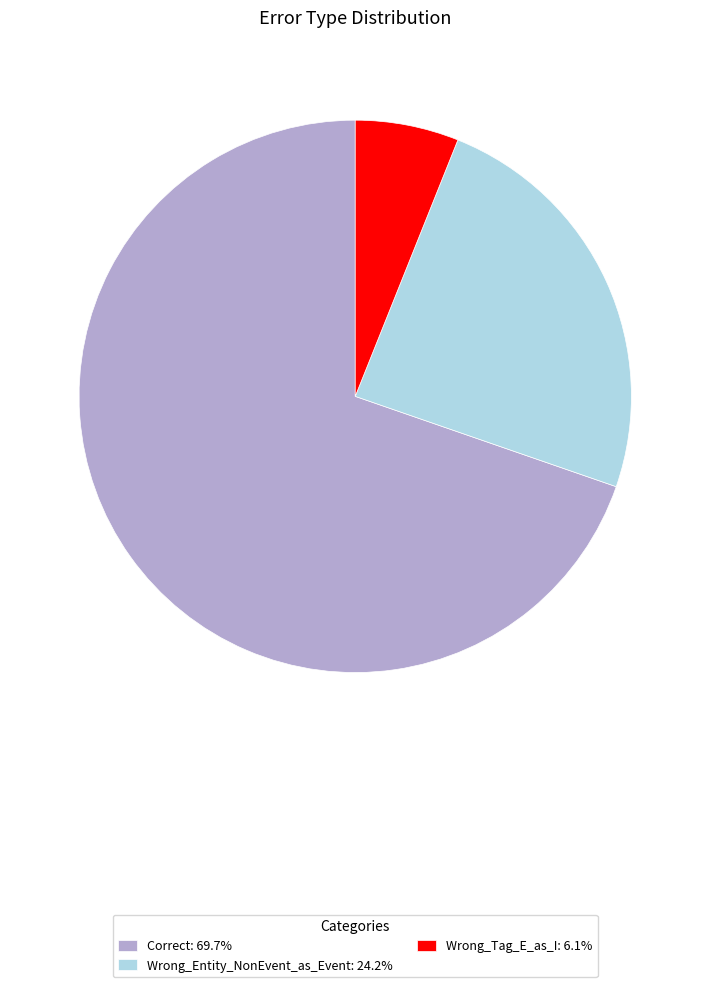

How many slices are in this pie chart?

3